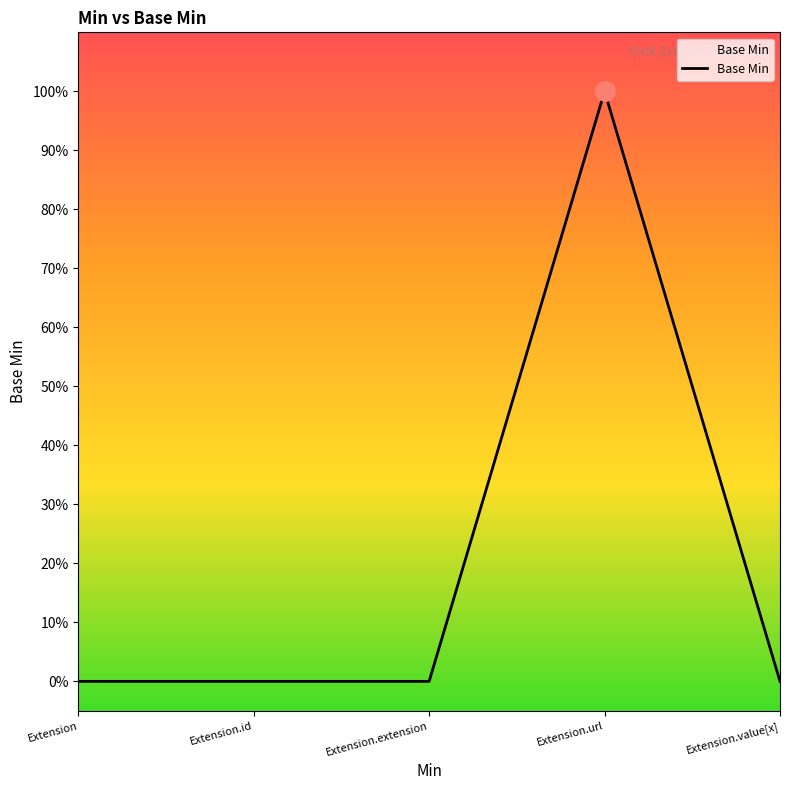

Does the chart have visible grid lines?

No